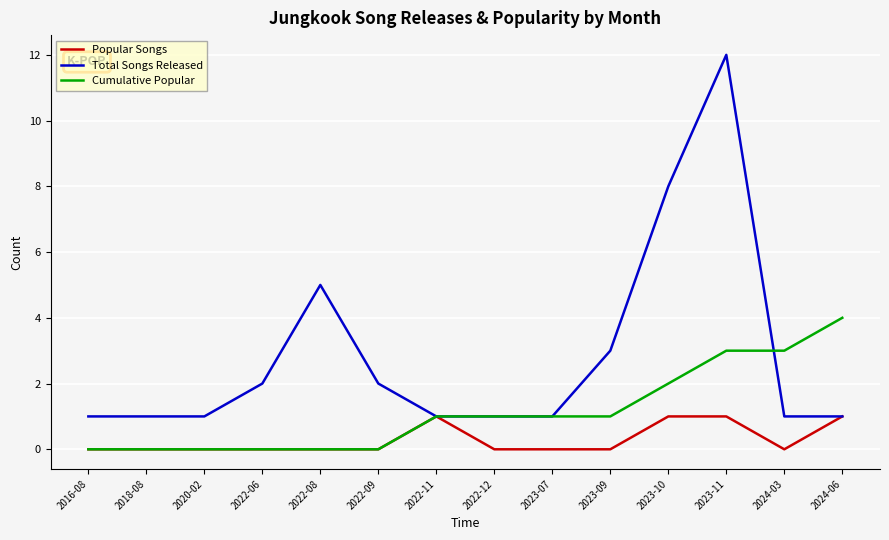

What position from the right is 2020-02?

12